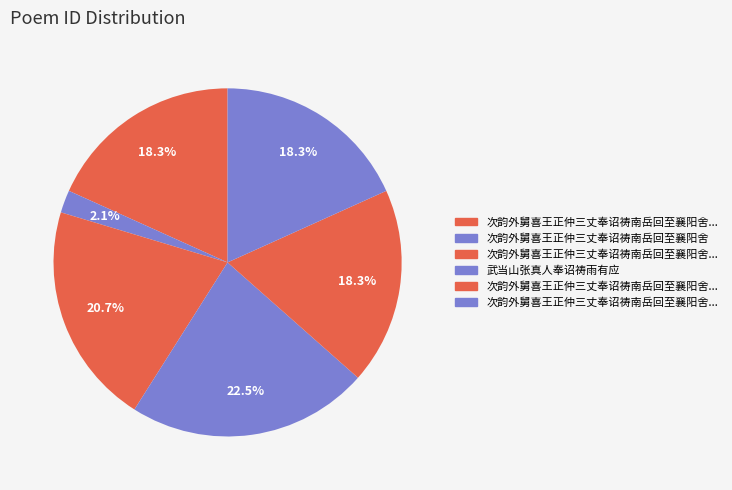

How many slices are in this pie chart?

6